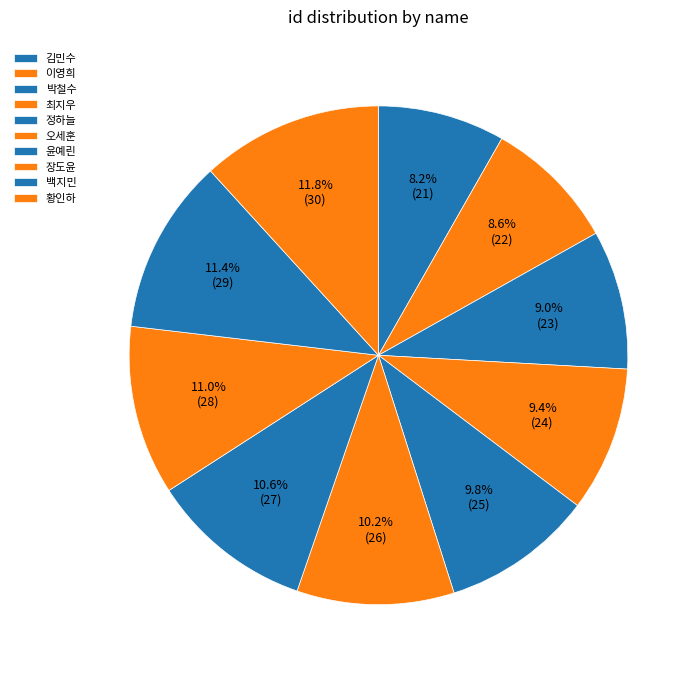

Is it true that 황인하 is 12% of the pie?

True